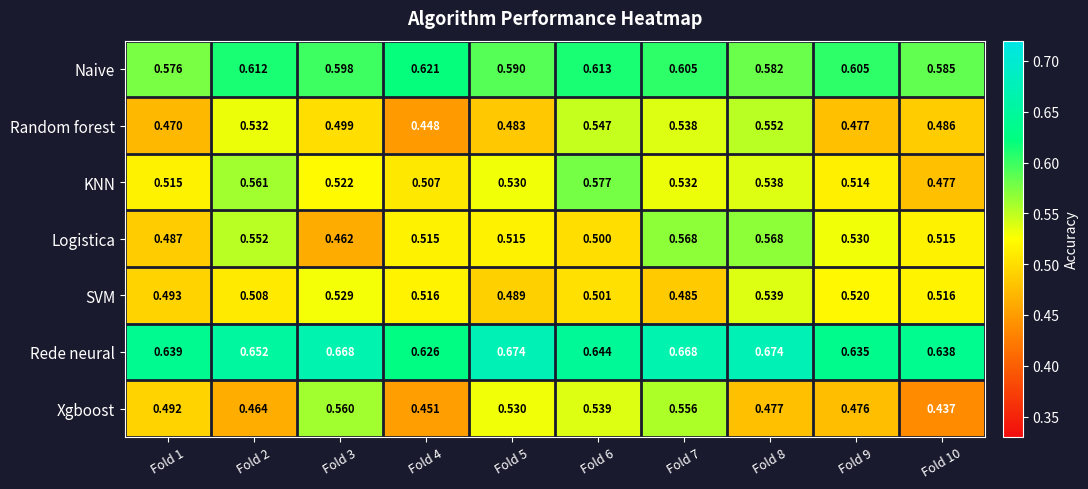

At Fold 8, list the series in order from largest to smallest.

Rede neural, Naive, Logistica, Random forest, SVM, KNN, Xgboost